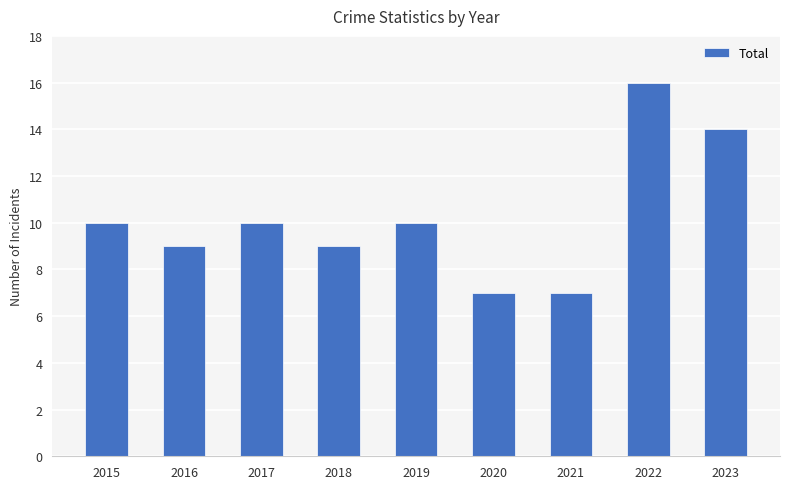

What is the minimum value shown in the chart?

7